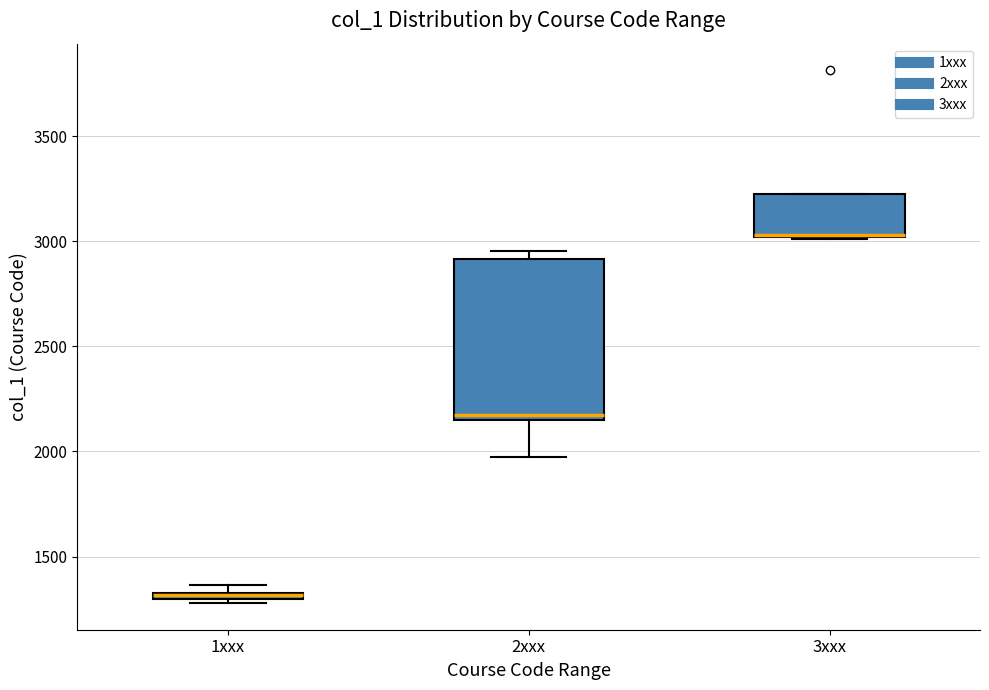

Comparing the boxes themselves (not the whiskers), which one is the tallest?

2xxx